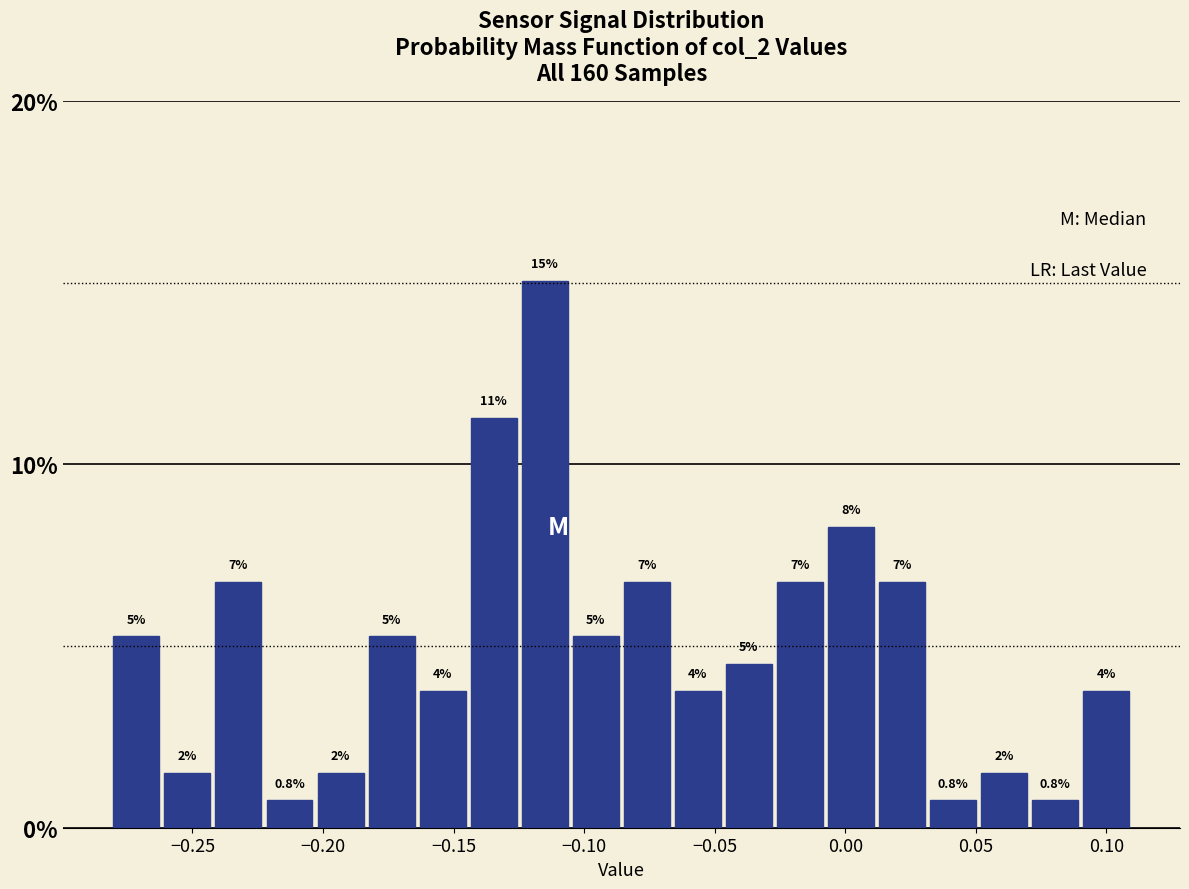

Around what value on the x-axis is the tallest bar? Give the approximate position of its centre, as read against the axis.

-0.115